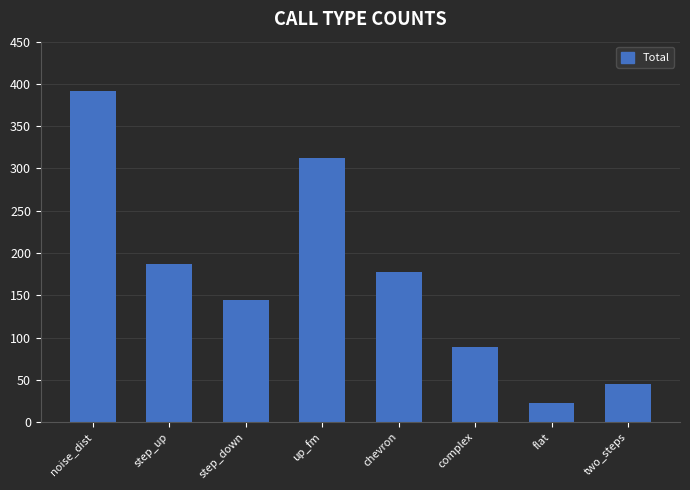

What position from the left is complex?

6